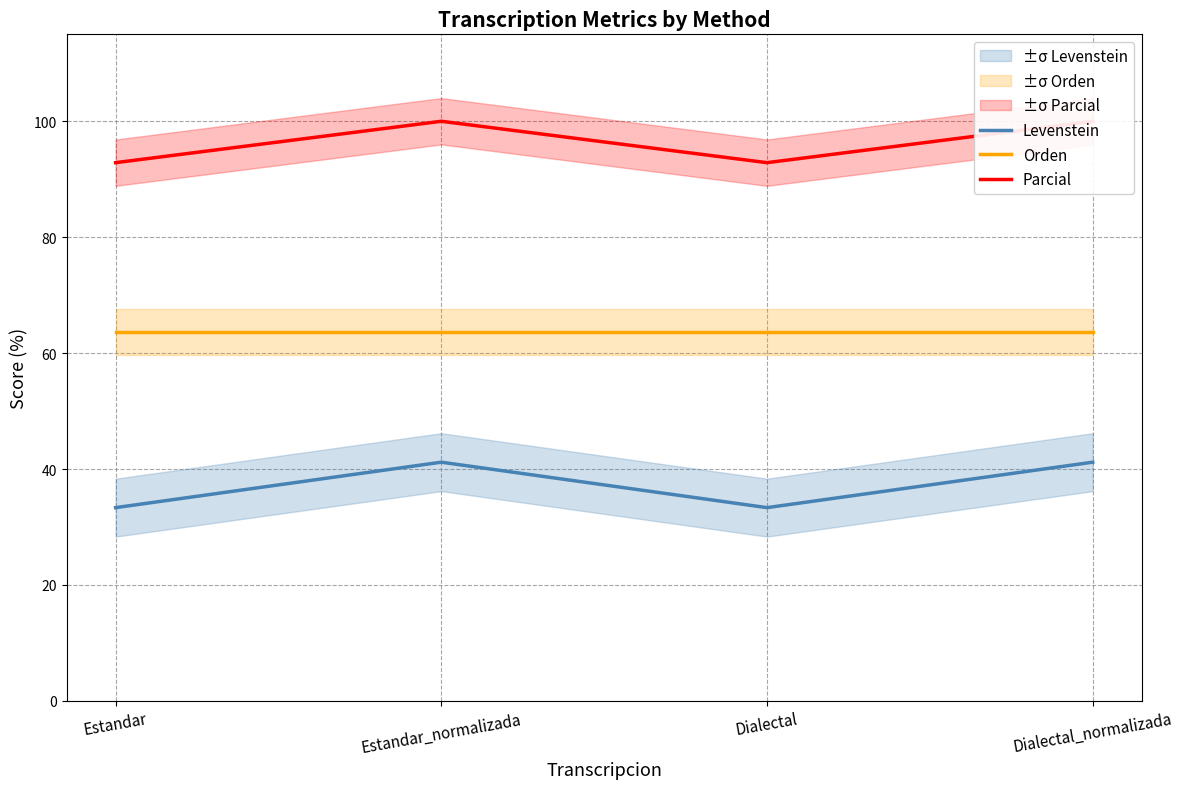

True or false: Levenstein has a value of 17.2 at Dialectal.

False